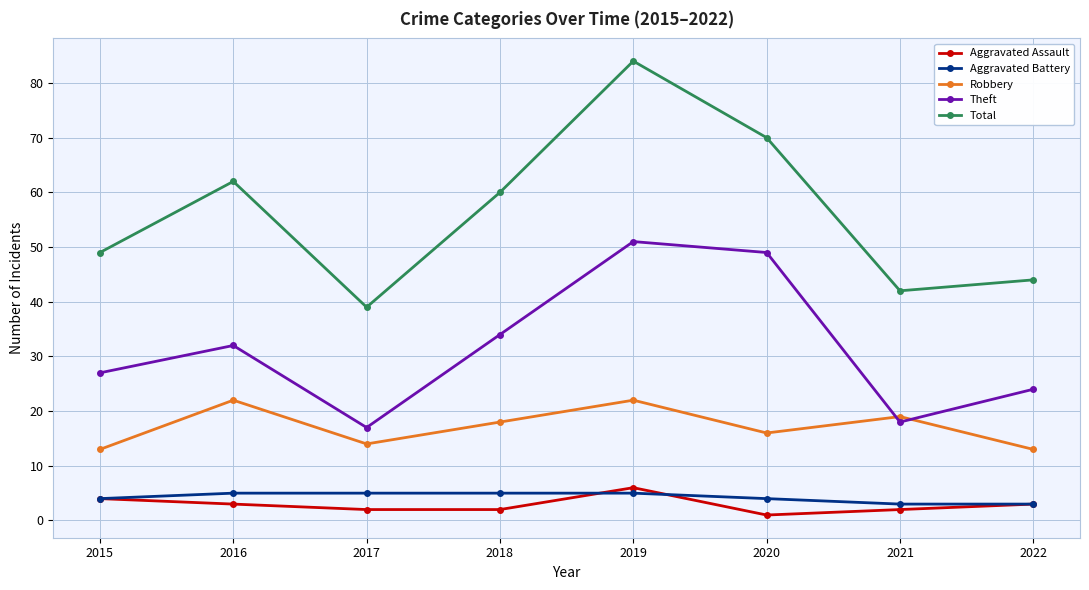

The Aggravated Assault series shows 4 at 2015. True or false?

True